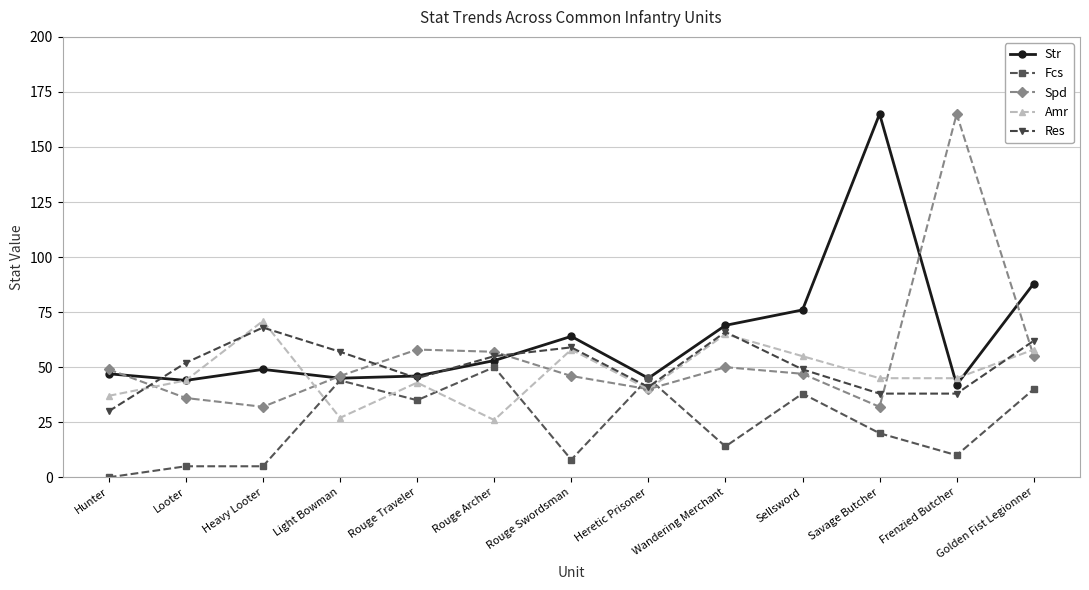

Which category has the lowest value in the Res series?

Hunter